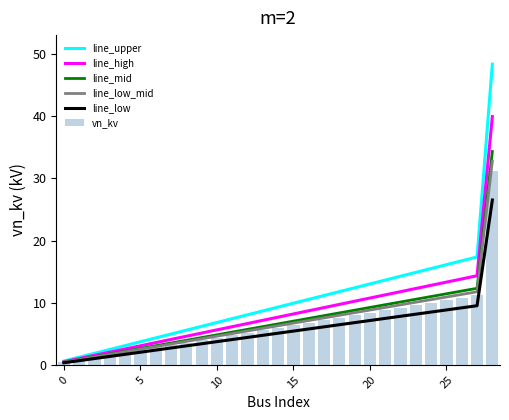

What are all the series names shown in the legend?

line_upper, line_high, line_mid, line_low_mid, line_low, vn_kv